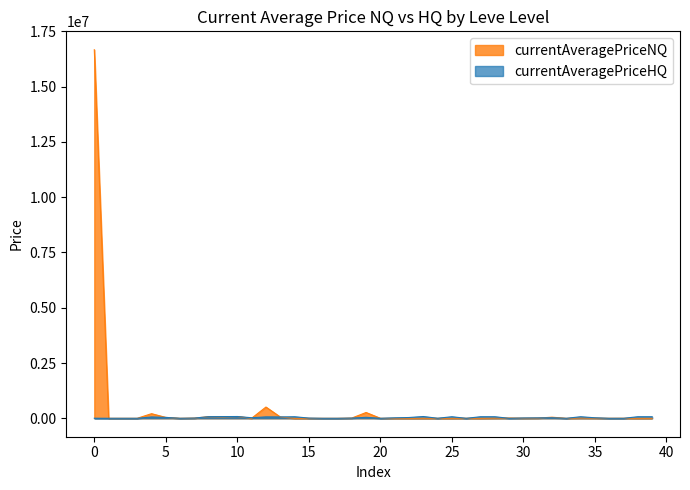

Which series has the largest range (max minus min)?

currentAveragePriceNQ